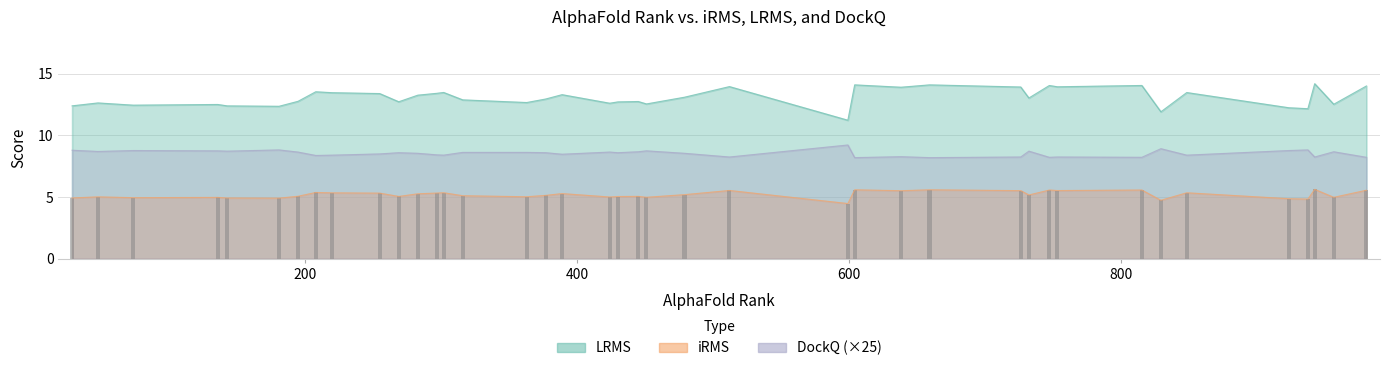

At which label does DockQ reach its minimum?

604